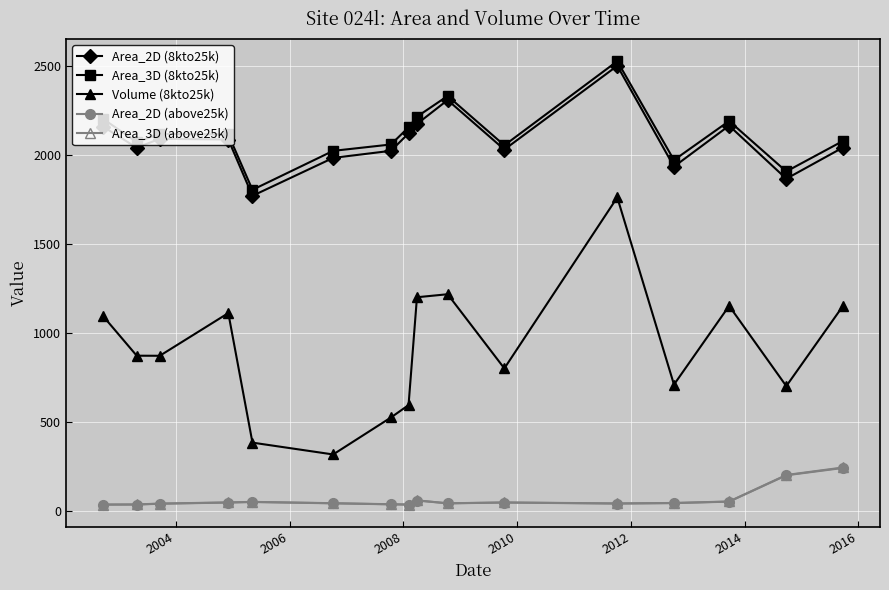

Which series has the widest spread of values?

Volume (8kto25k)